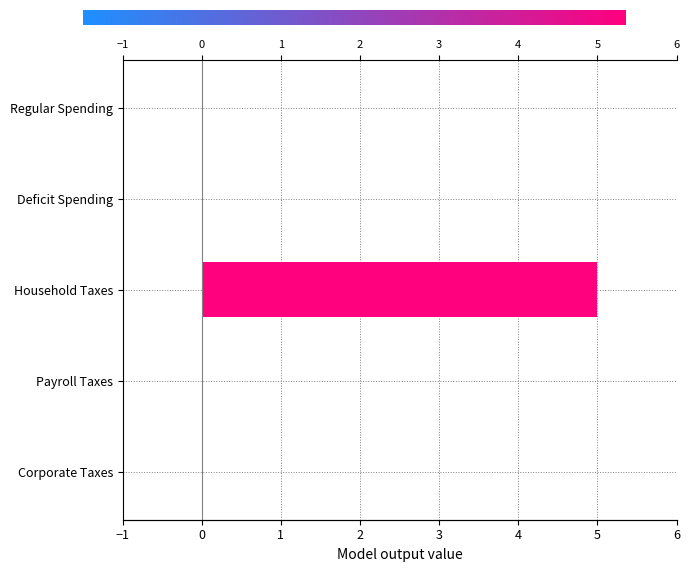

Does the chart contain any negative values?

No